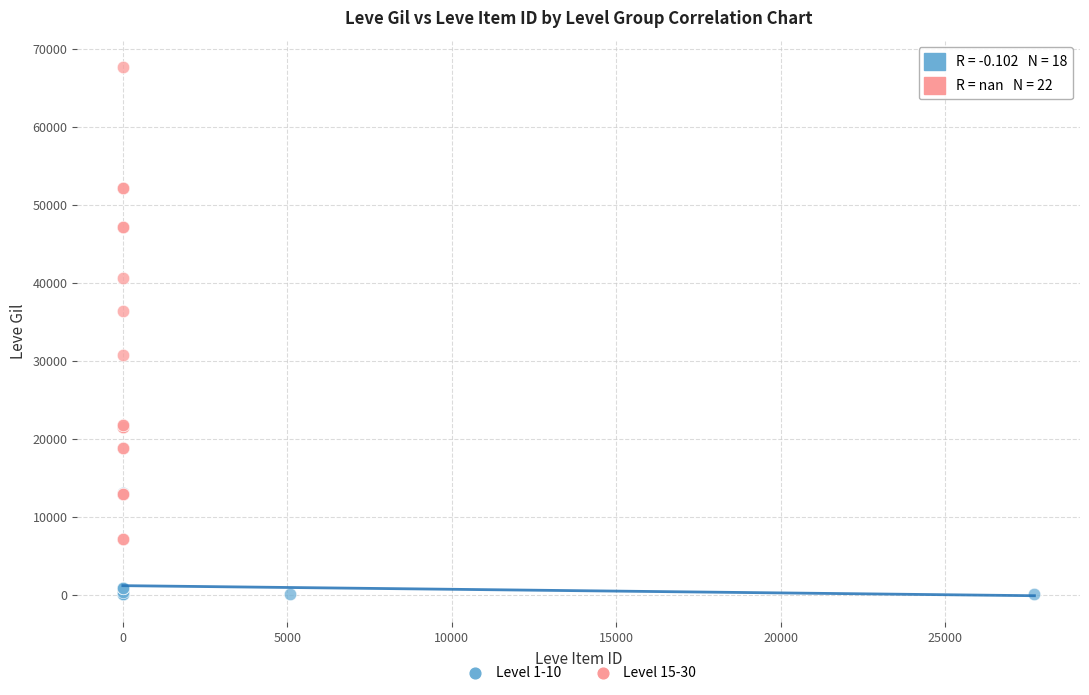

Which series reaches the minimum Y coordinate?

Level 1-10